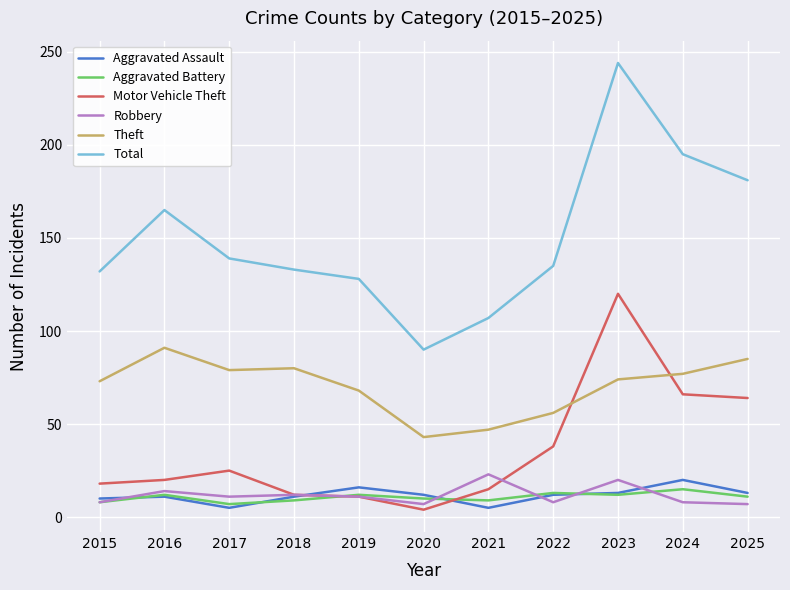

At which category does the chart reach its peak across all series?

2023